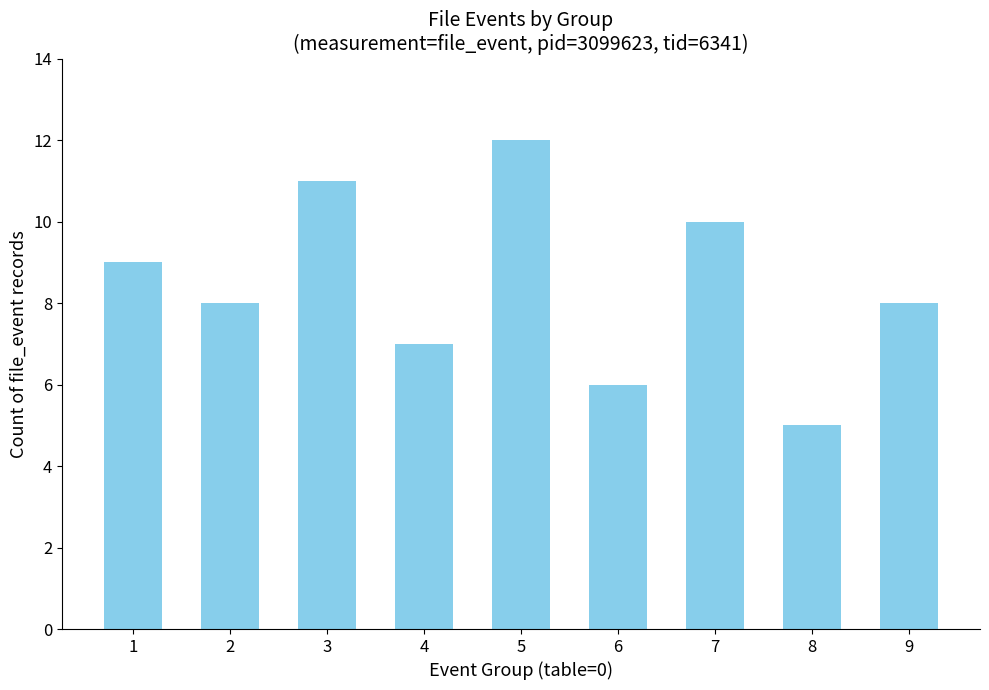

Reading left to right, transcribe all the data shown in this chart.

1=9	2=8	3=11	4=7	5=12	6=6	7=10	8=5	9=8